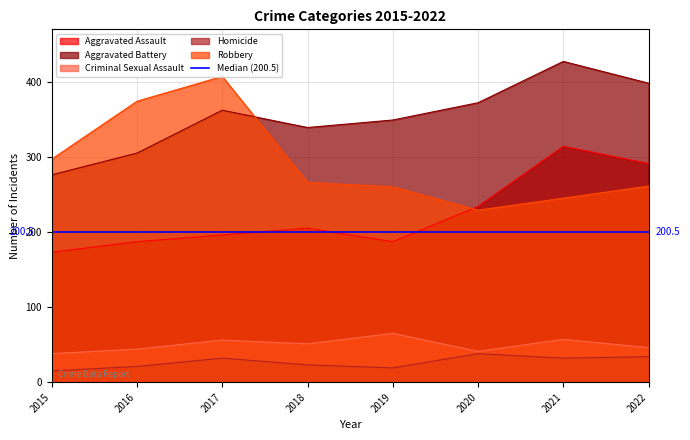

What is the difference between the highest and lowest values at 2021?

395